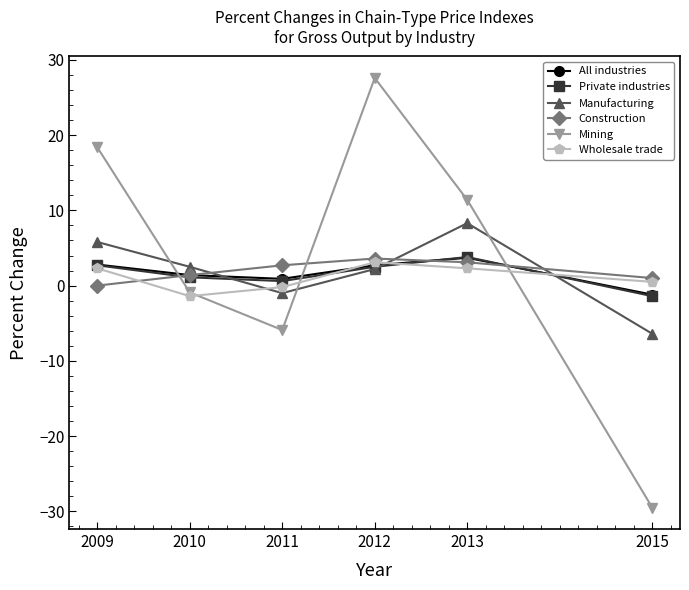

Which series has the widest spread of values?

Mining